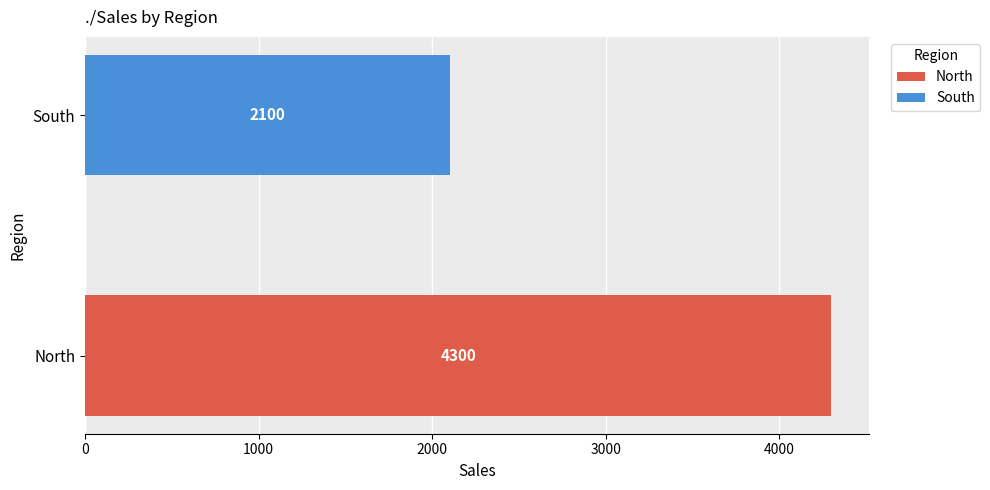

Which series has the widest spread of values?

North